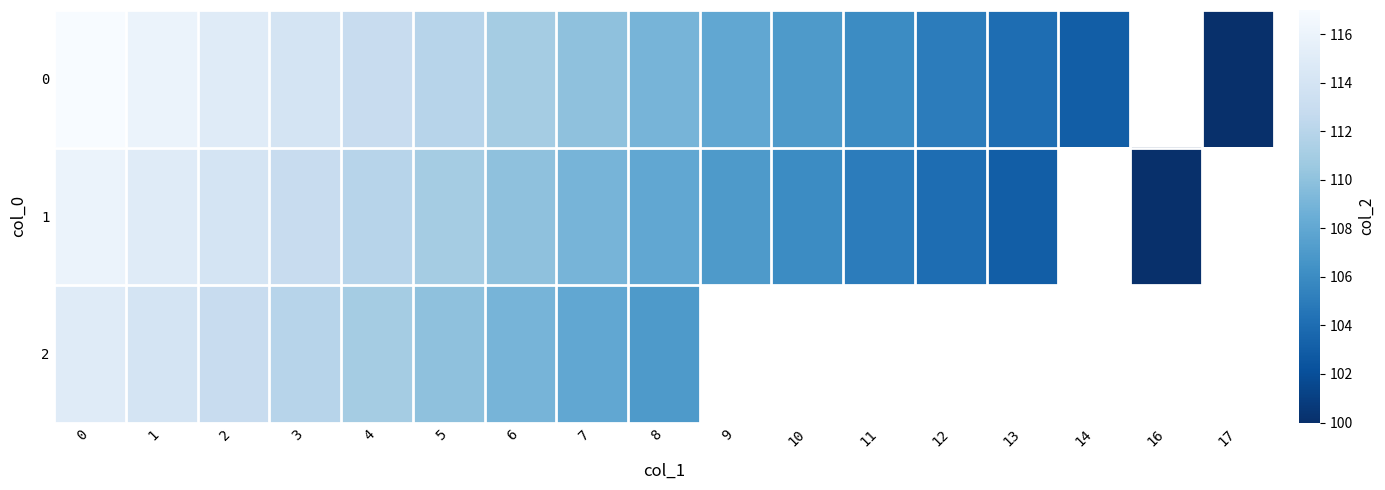

At how many categories does at least one series exceed 105?

12